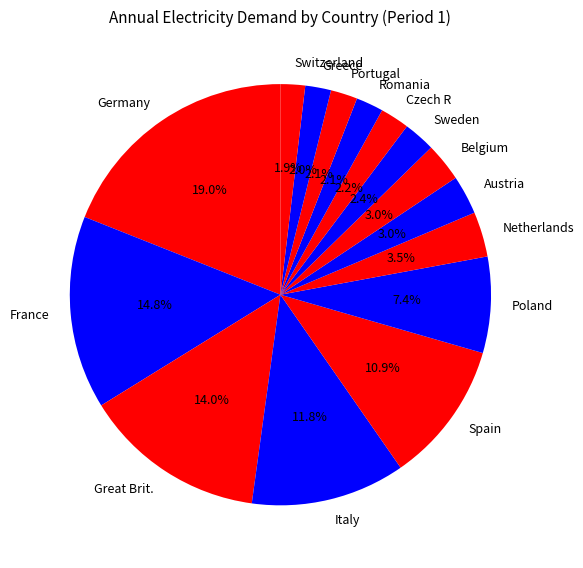

True or false: Italy accounts for 1% of the total.

False